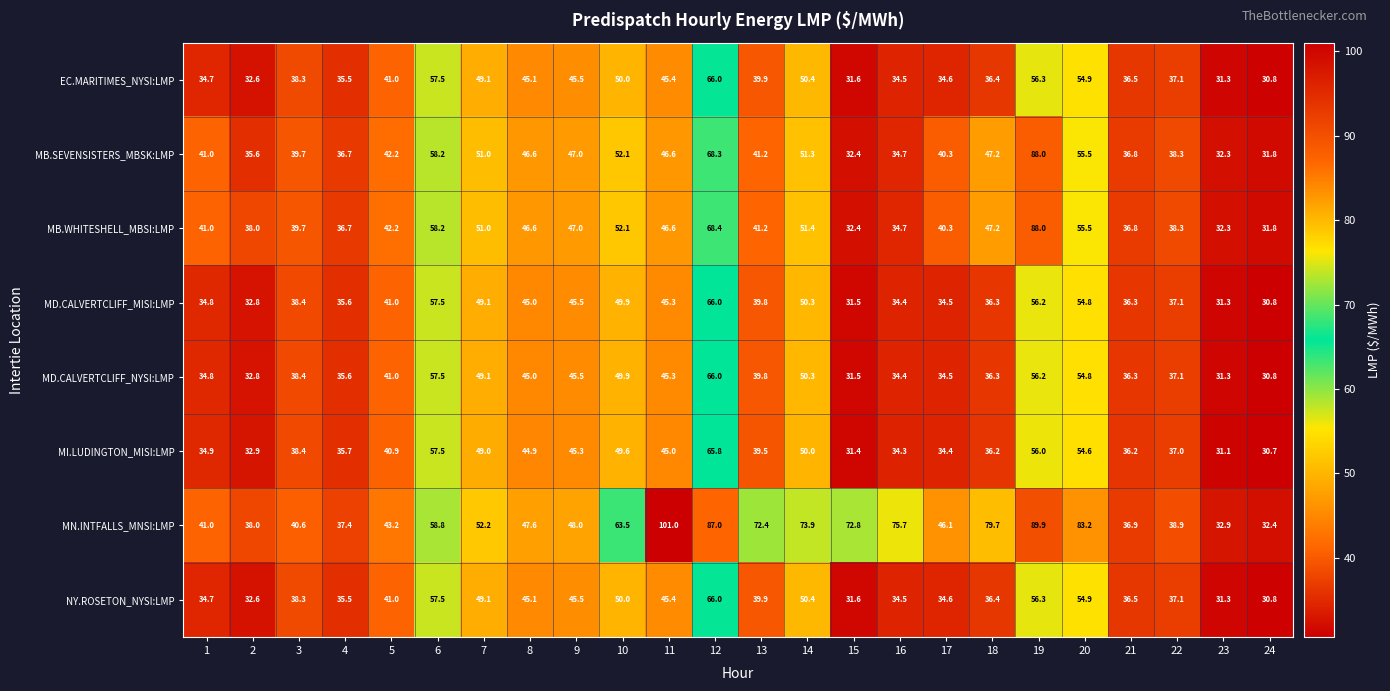

List the labels in order of MN.INTFALLS_MNSI:LMP value, largest first.

11, 19, 12, 20, 18, 16, 14, 15, 13, 10, 6, 7, 9, 8, 17, 5, 1, 3, 22, 2, 4, 21, 23, 24